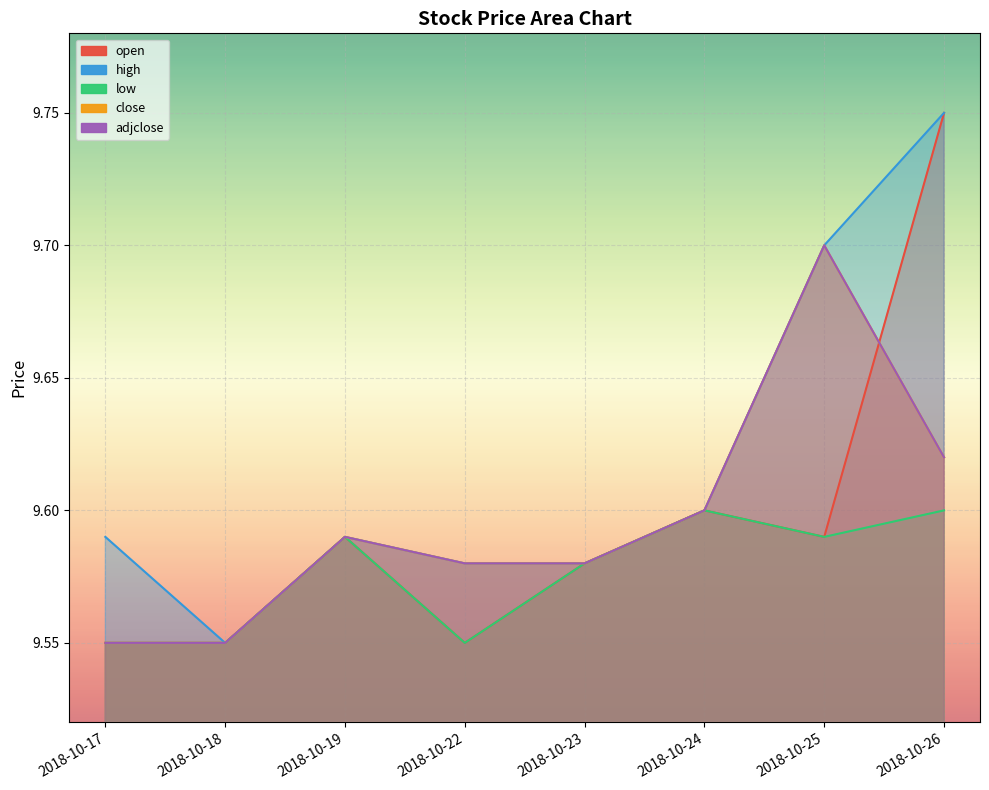

Rank the series at 2018-10-25 from highest to lowest value.

high, close, adjclose, open, low